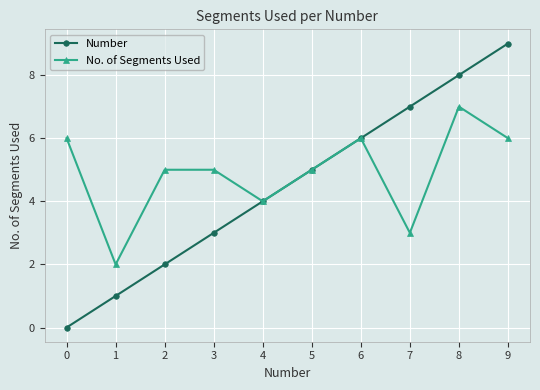

What is the value of the No. of Segments Used point at the 6th from the left?

5